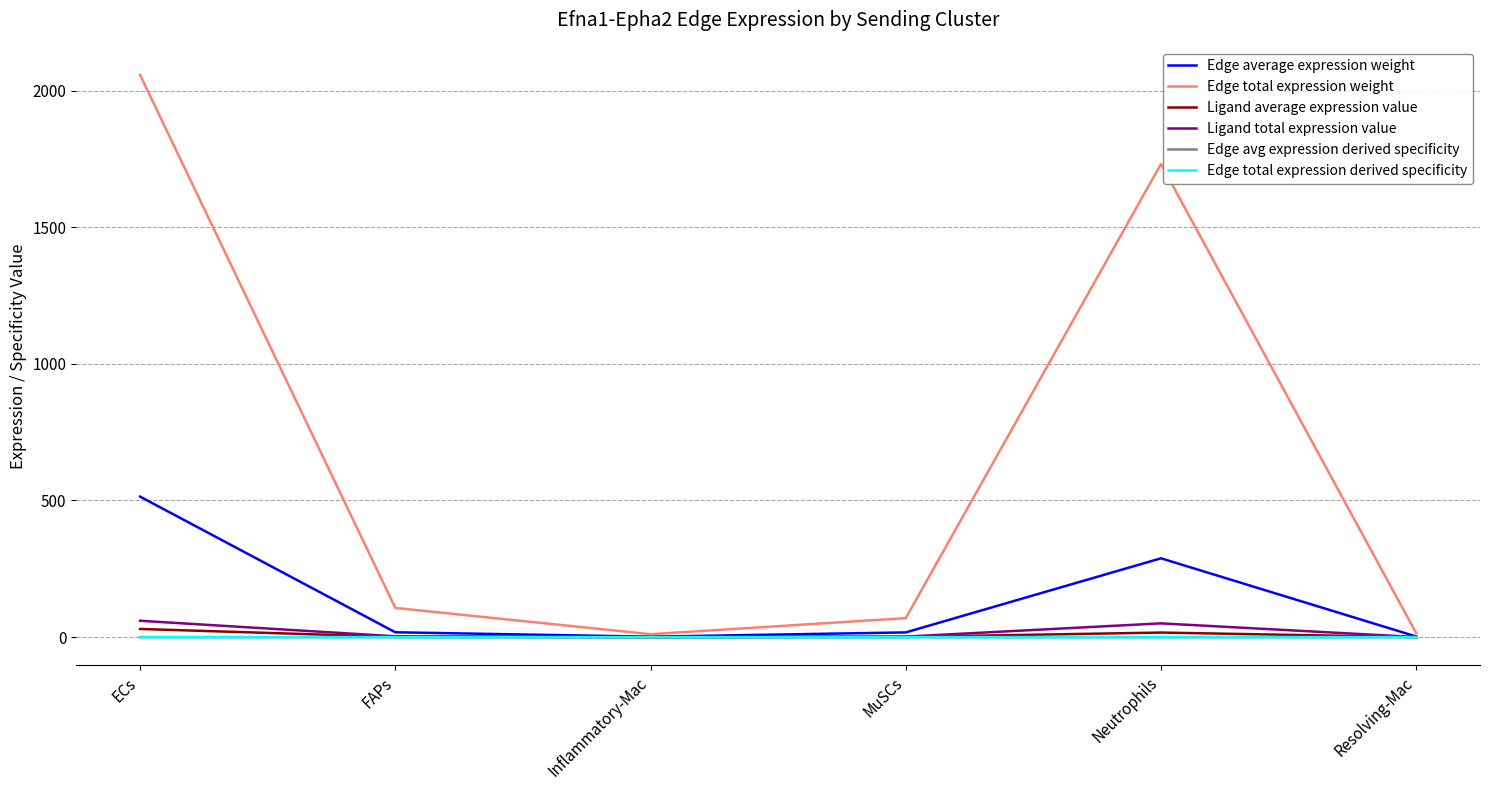

At which label is Edge total expression weight closest to 1033?

Neutrophils